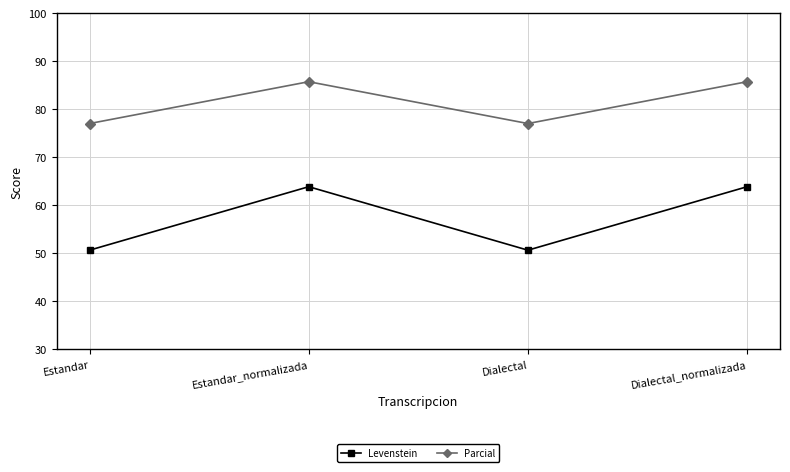

What is the label of the 3rd point from the right?

Estandar_normalizada